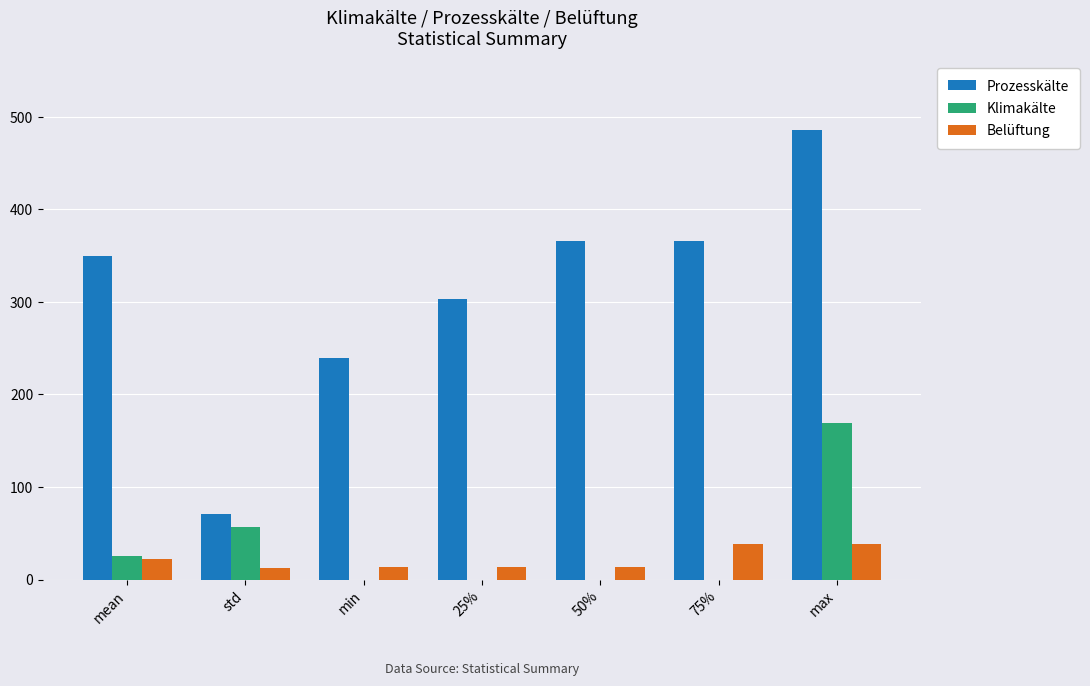

The value of Prozesskälte at mean is 349.7. True or false?

True